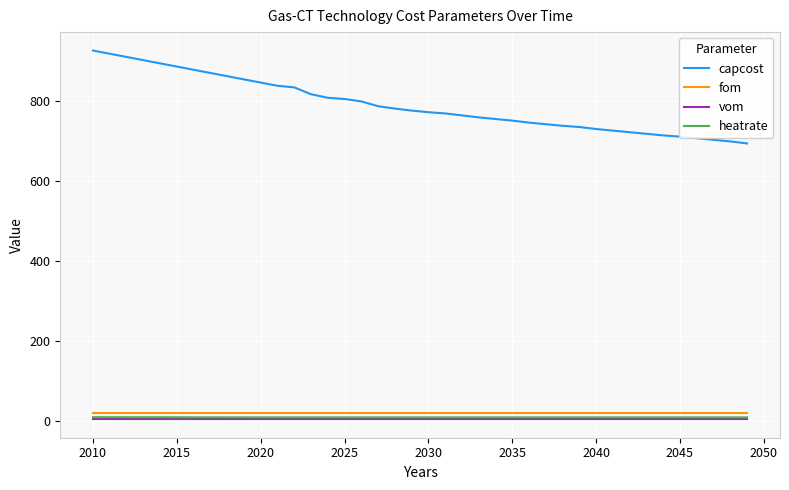

What is the highest value of the fom series?

20.9